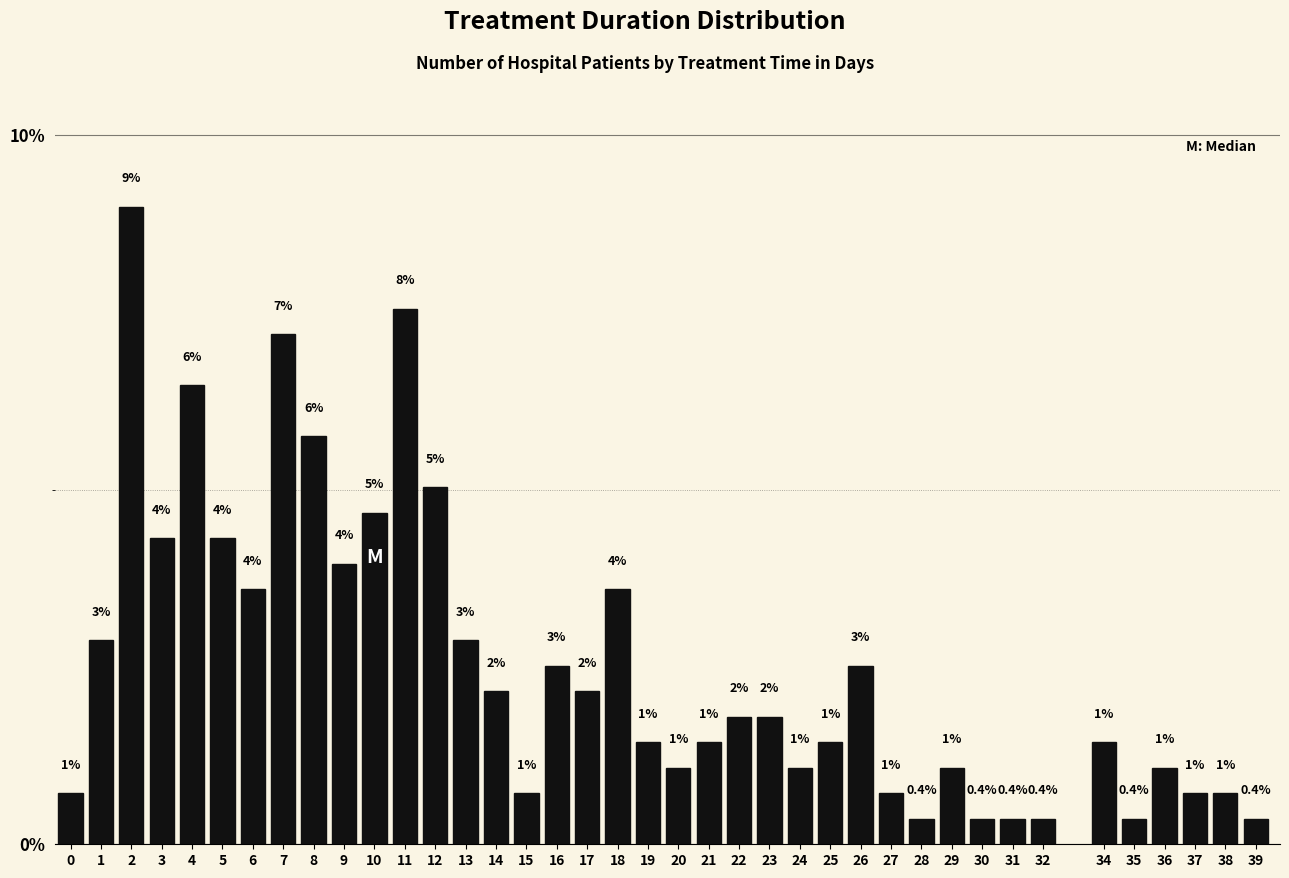

Are the bars horizontal?

No